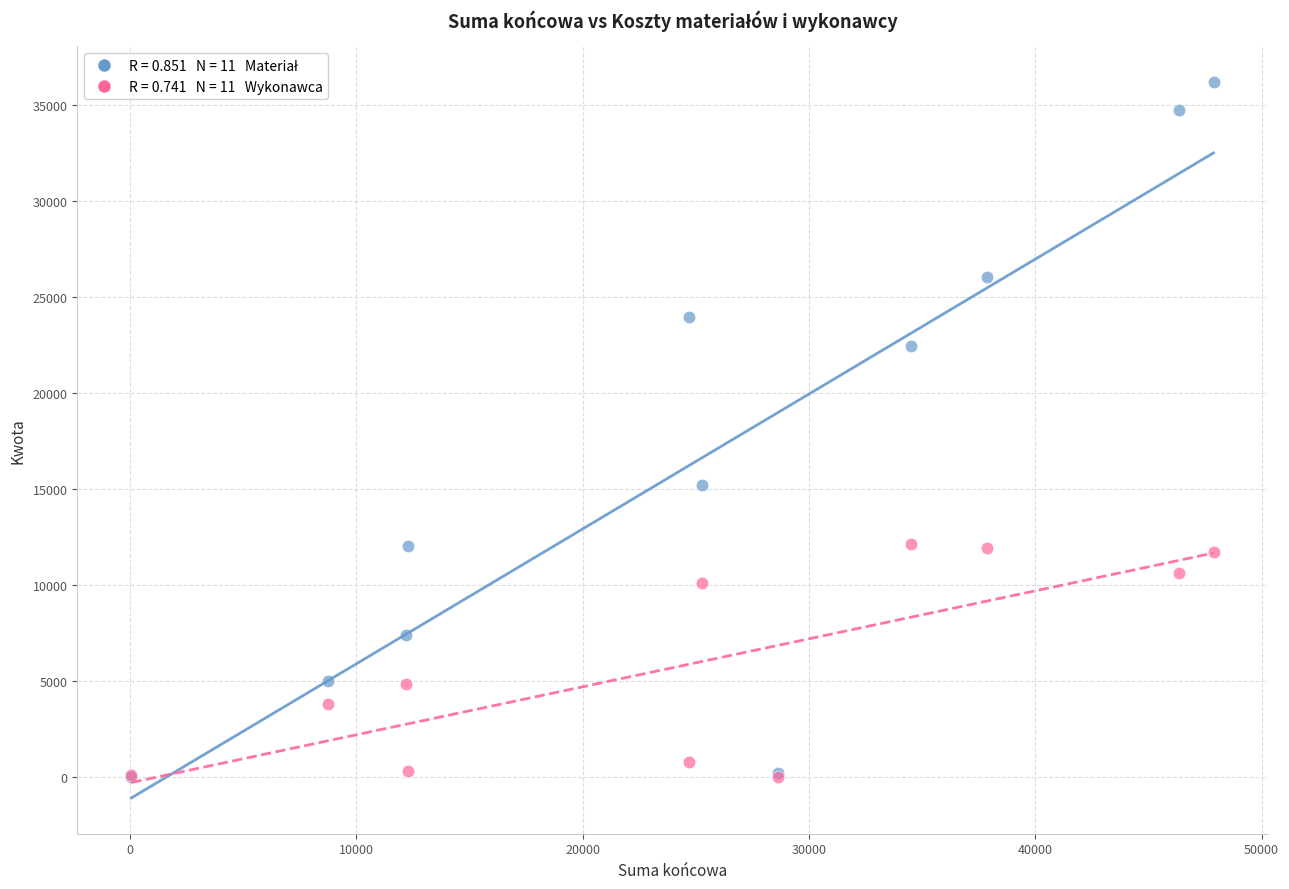

Across all series, what Y value is closest to 18093?

15200.6